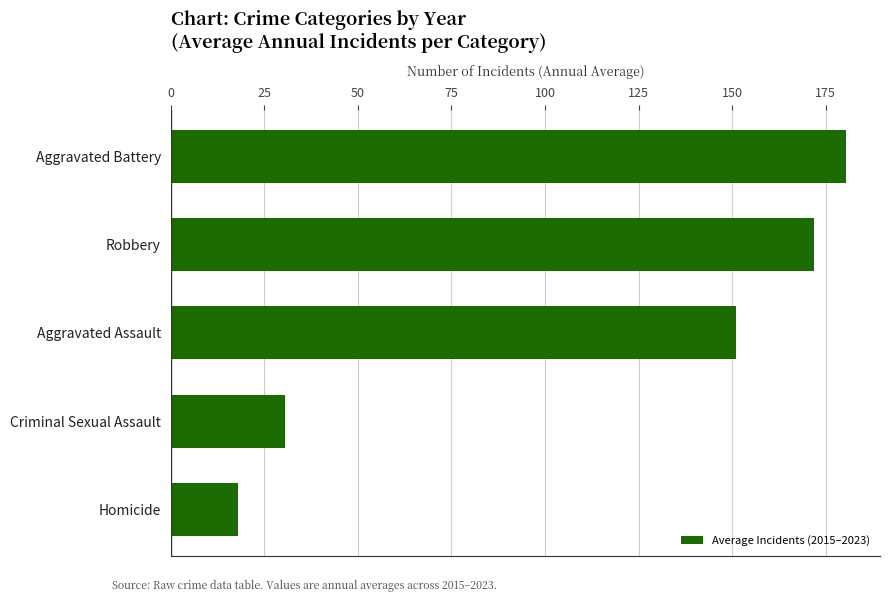

What is the difference between the maximum and minimum values?

162.6